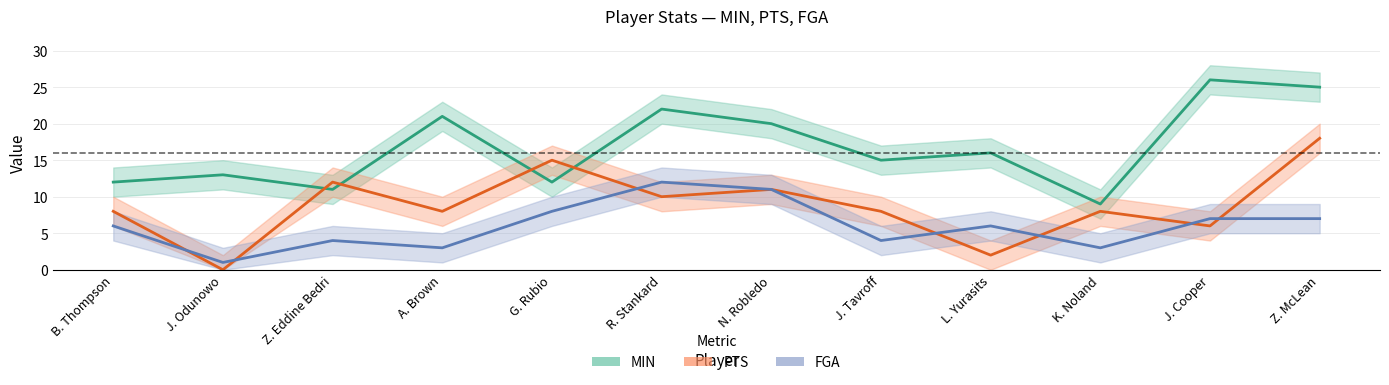

Reading left to right, transcribe all the data shown in this chart.

MIN: 12	13	11	21	12	22	20	15	16	9	26	25
PTS: 8	0	12	8	15	10	11	8	2	8	6	18
FGA: 6	1	4	3	8	12	11	4	6	3	7	7